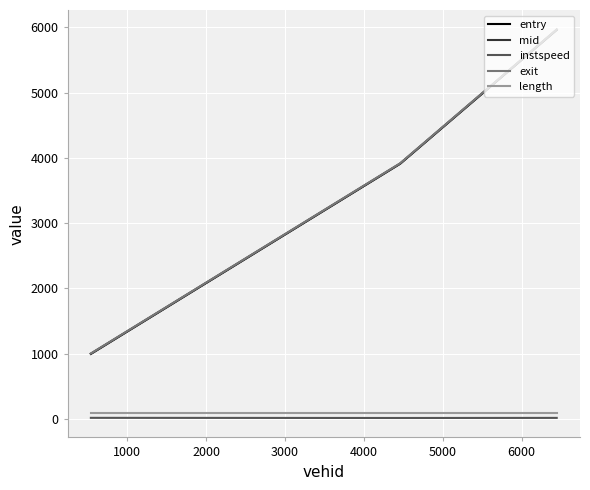

Which series has the largest range (max minus min)?

exit